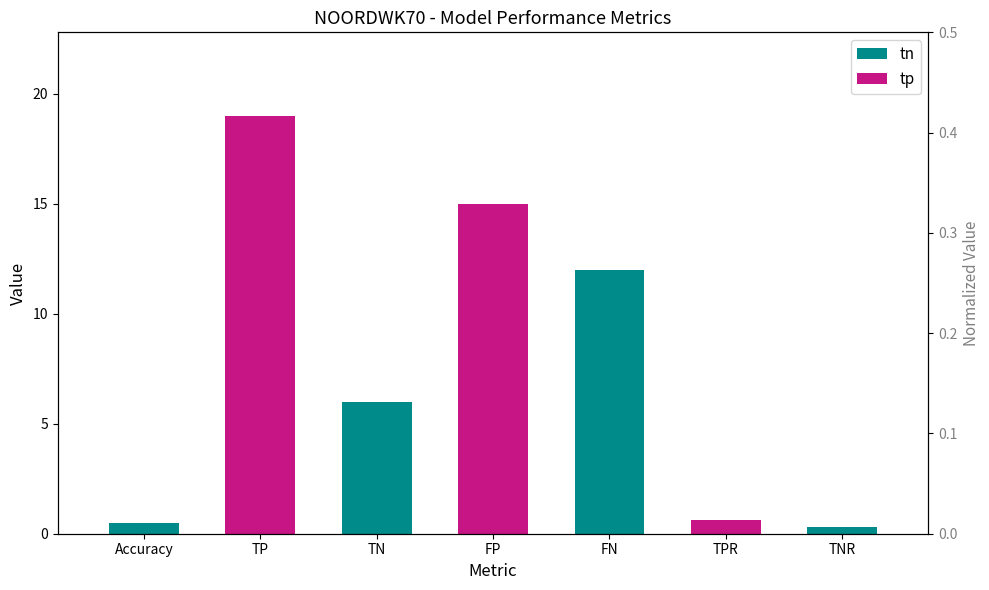

What is the label of the 1st bar from the left?

Accuracy